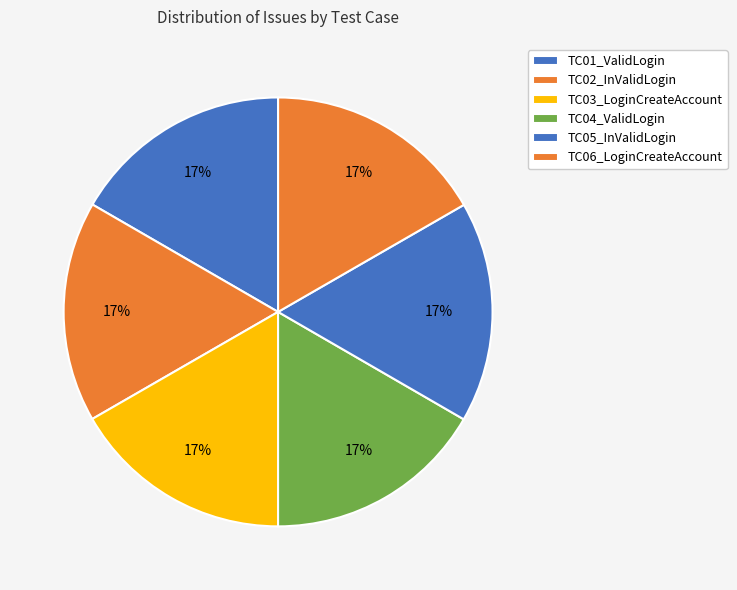

How many segments does this pie chart have?

6